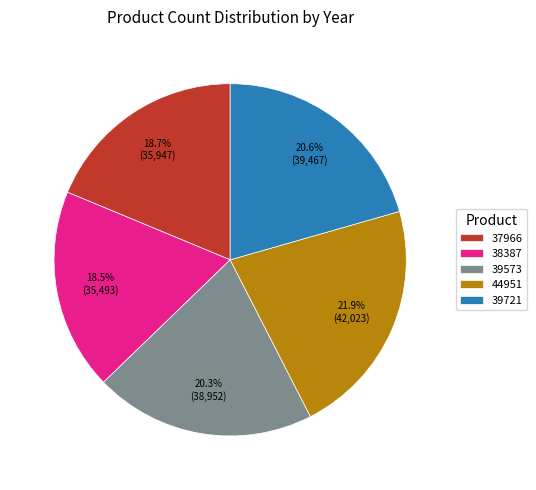

The 39721 slice represents 21% of the pie. True or false?

True